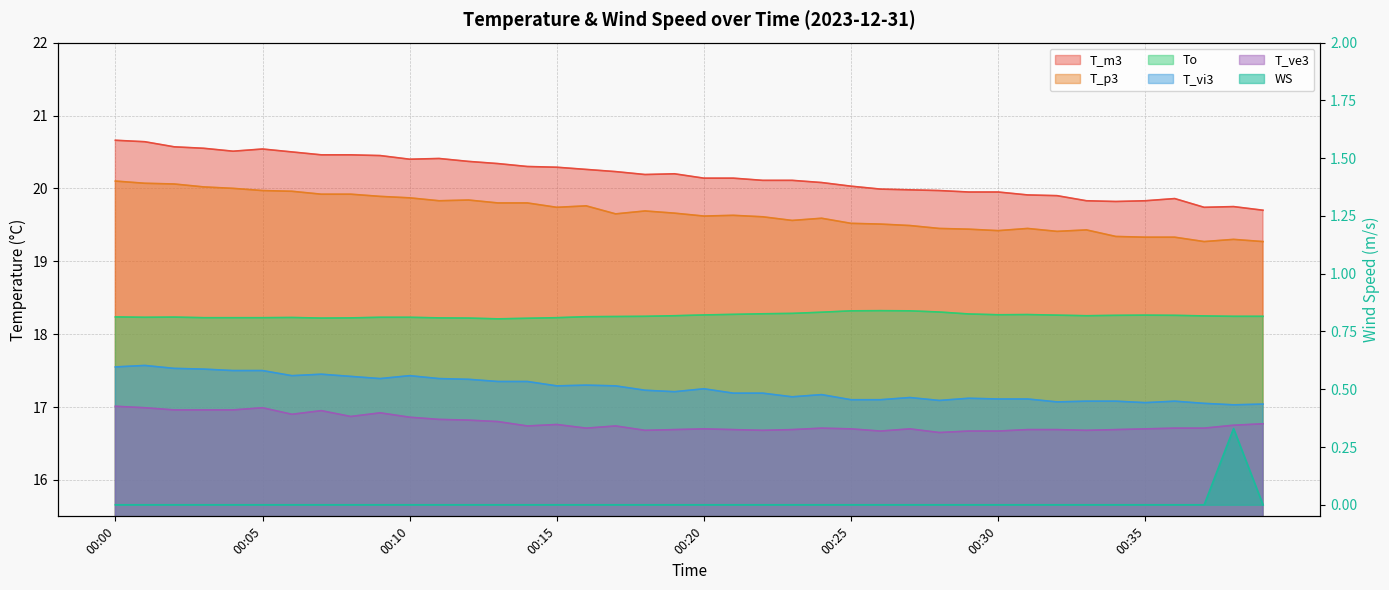

True or false: T_m3 and T_p3 intersect in this chart.

False